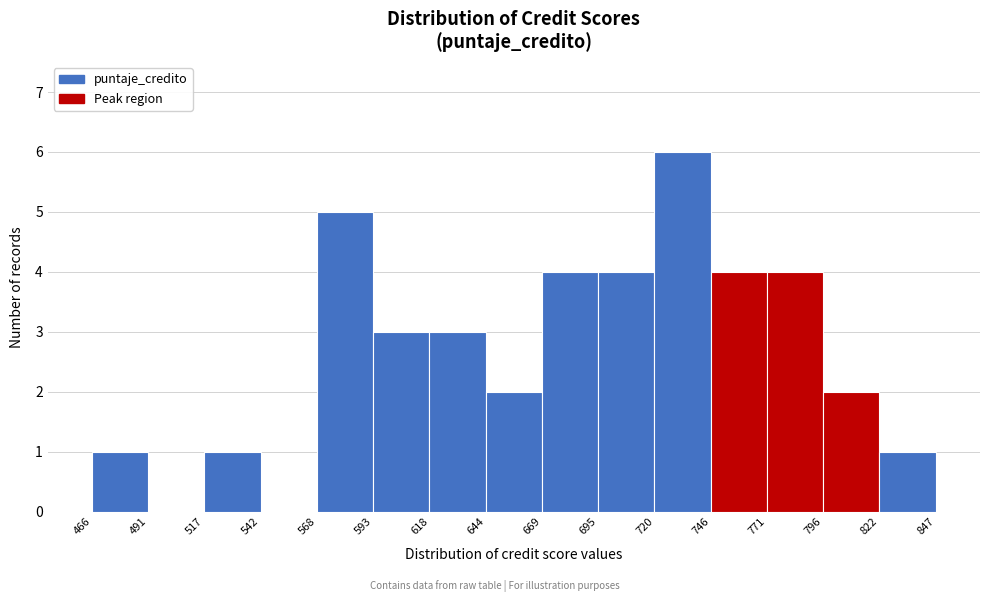

How tall is the bar that spans 517 to 542 on the x-axis? The values are not printed on the chart, so give them approximately, as read against the axis.

1